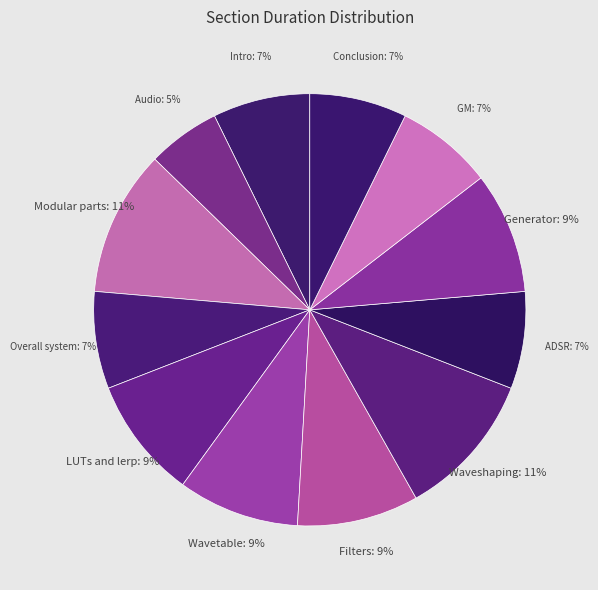

Is there any slice that represents more than half of the pie?

No